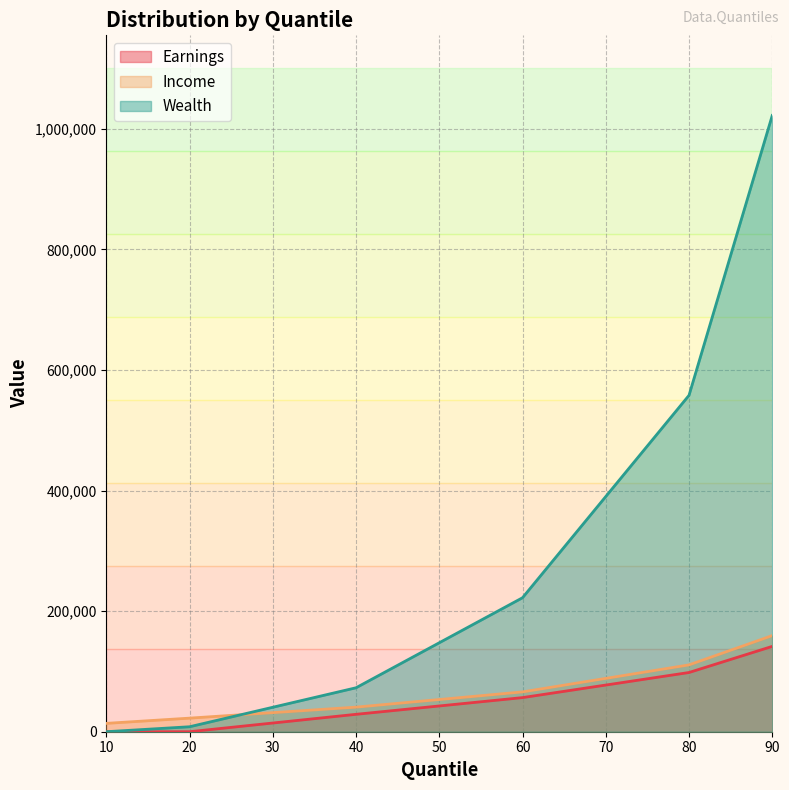

At which category is the sum across all series the highest?

90